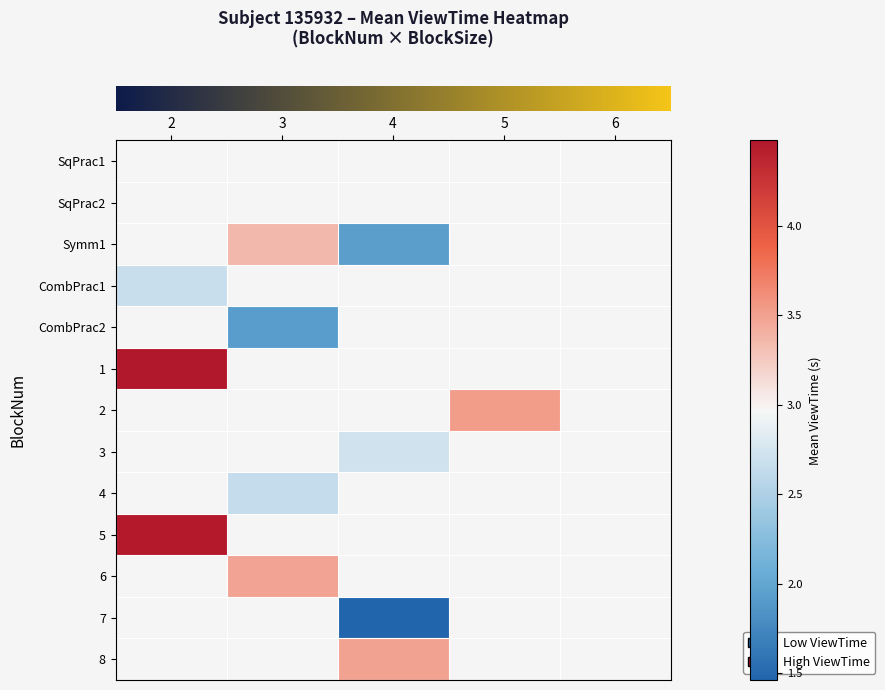

Rank the categories by row_8 value from lowest to highest.

2, 3, 4, 5, 6